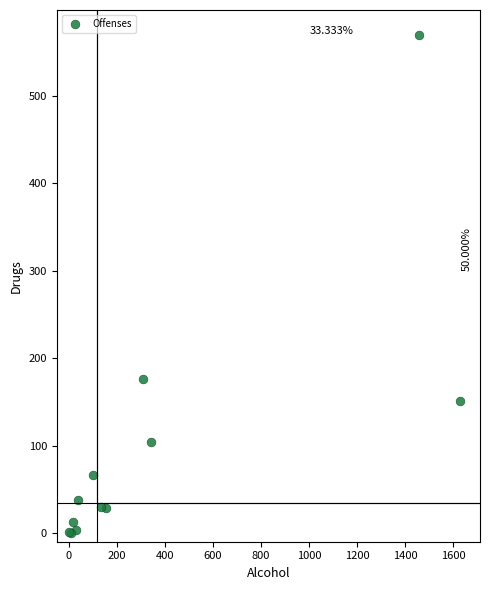

What Y value in the scatter plot is closest to 285?

176